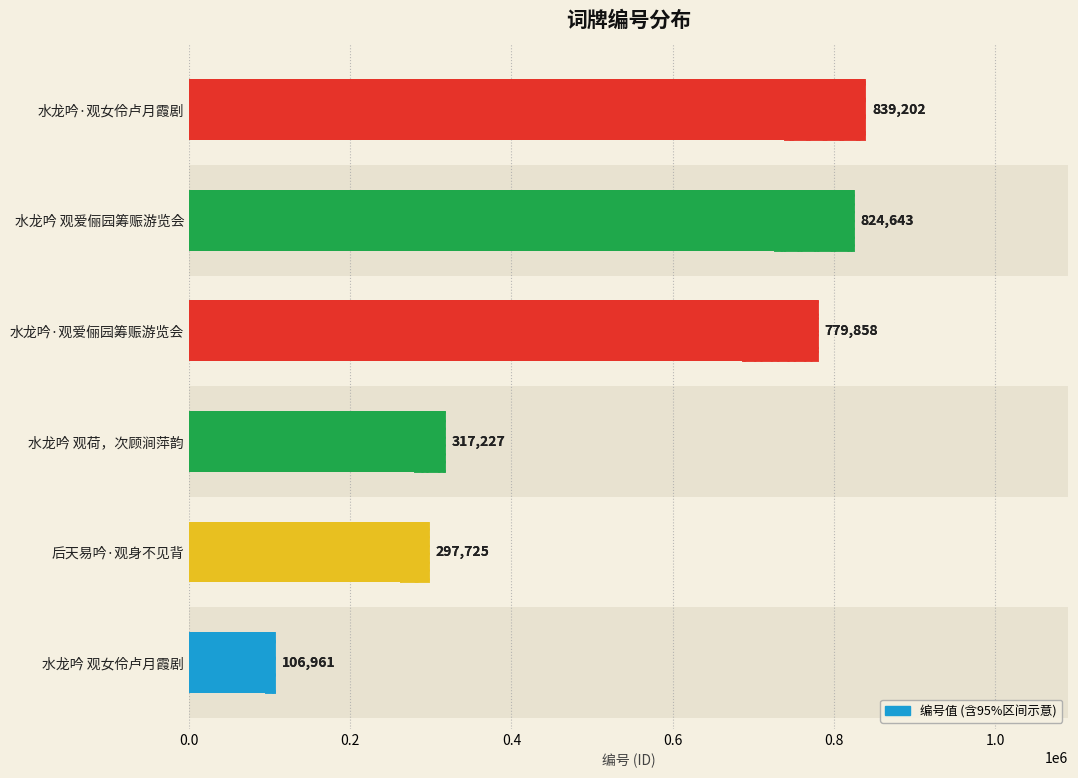

Which has a higher value, 水龙吟 观女伶卢月霞剧 or 水龙吟 观爱俪园筹赈游览会?

水龙吟 观爱俪园筹赈游览会